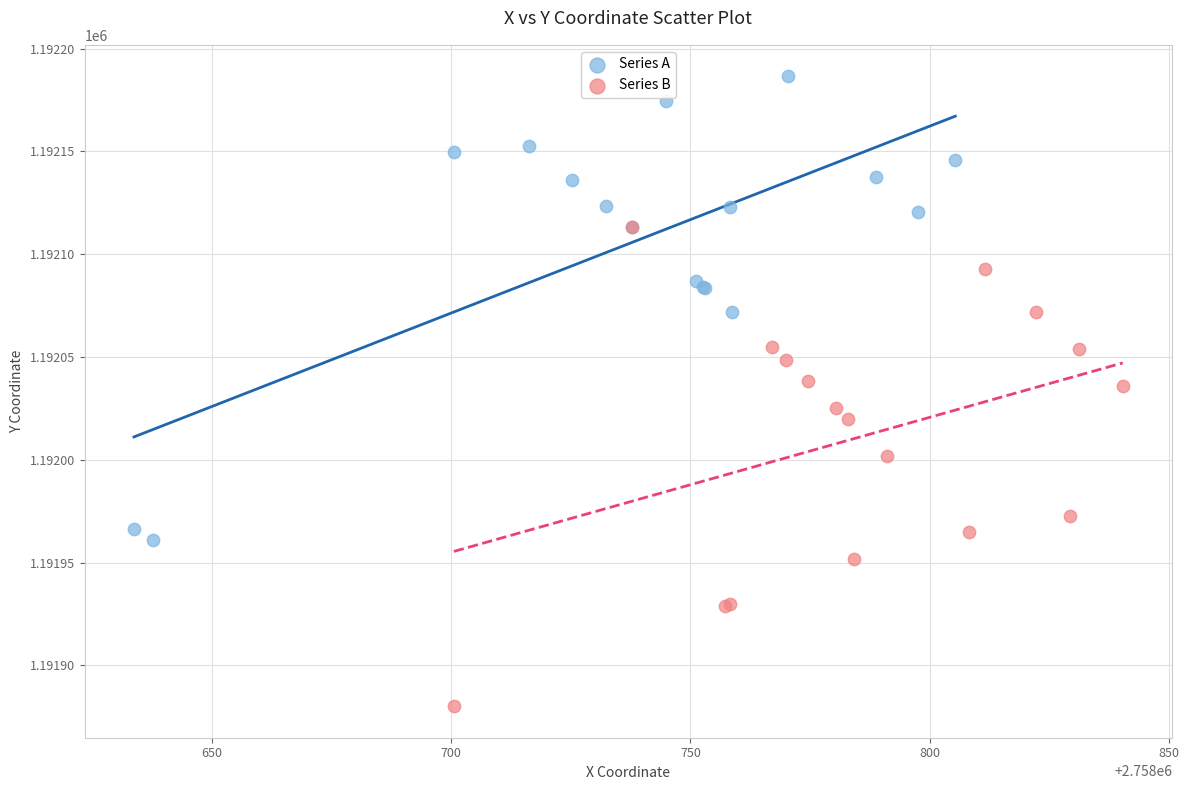

Which series contains the highest Y value?

Series A